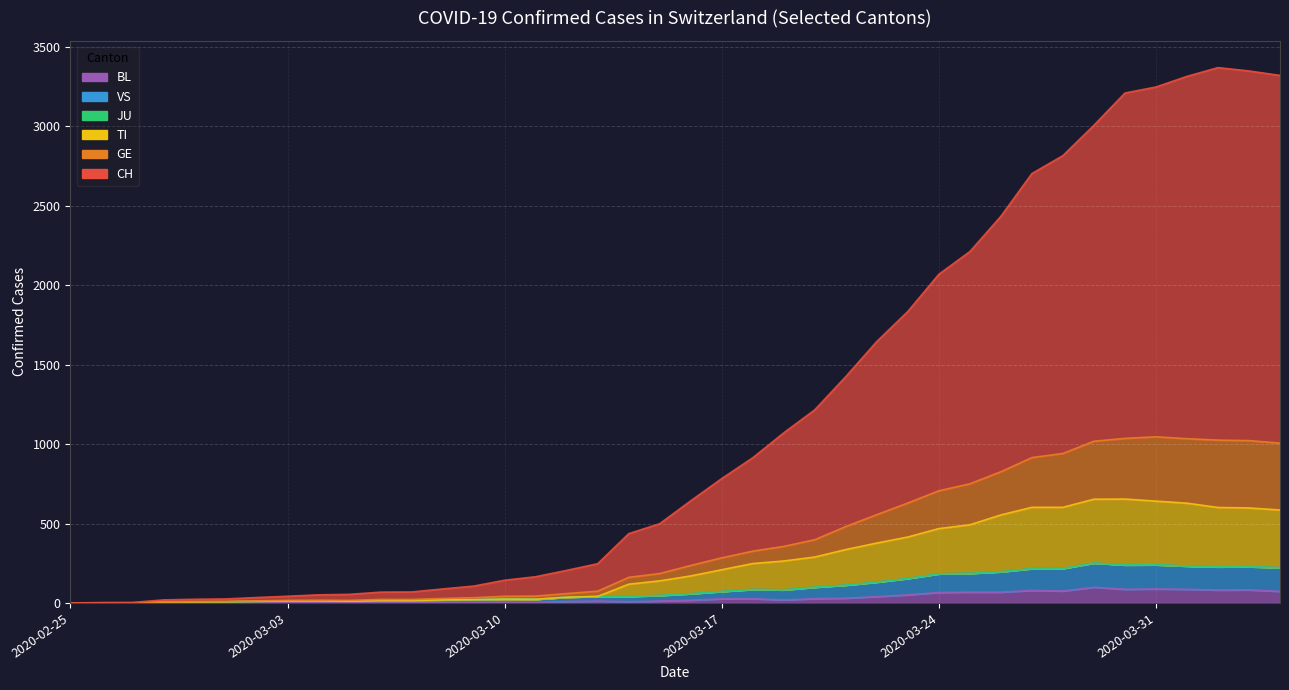

Rank the categories by VS value from highest to lowest.

2020-03-29, 2020-03-31, 2020-03-30, 2020-04-01, 2020-04-03, 2020-04-02, 2020-04-04, 2020-03-28, 2020-03-27, 2020-03-26, 2020-03-25, 2020-03-24, 2020-03-23, 2020-03-22, 2020-03-21, 2020-03-20, 2020-03-18, 2020-03-19, 2020-03-17, 2020-03-16, 2020-03-15, 2020-03-13, 2020-03-14, 2020-03-12, 2020-03-10, 2020-03-11, 2020-03-09, 2020-03-08, 2020-03-06, 2020-03-07, 2020-03-04, 2020-03-03, 2020-03-05, 2020-03-02, 2020-03-01, 2020-02-29, 2020-02-28, 2020-02-25, 2020-02-26, 2020-02-27